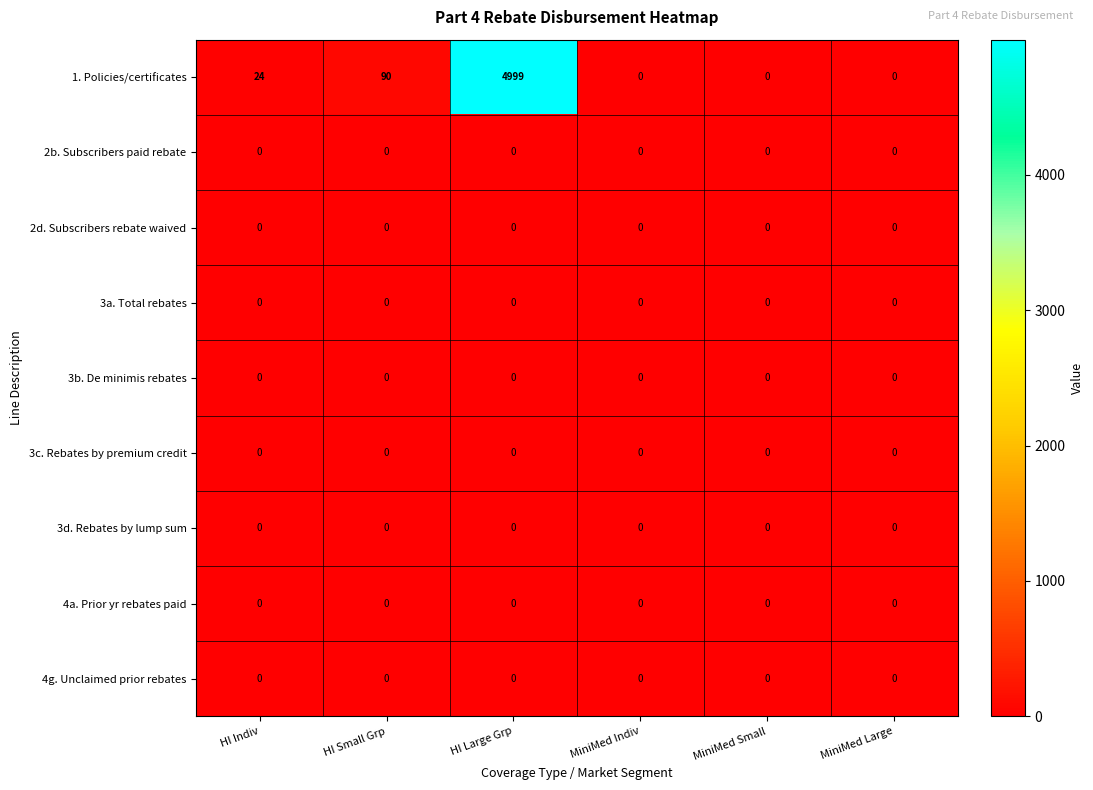

Between HI Small Grp and MiniMed Small, which series saw the biggest shift?

1. Policies/certificates